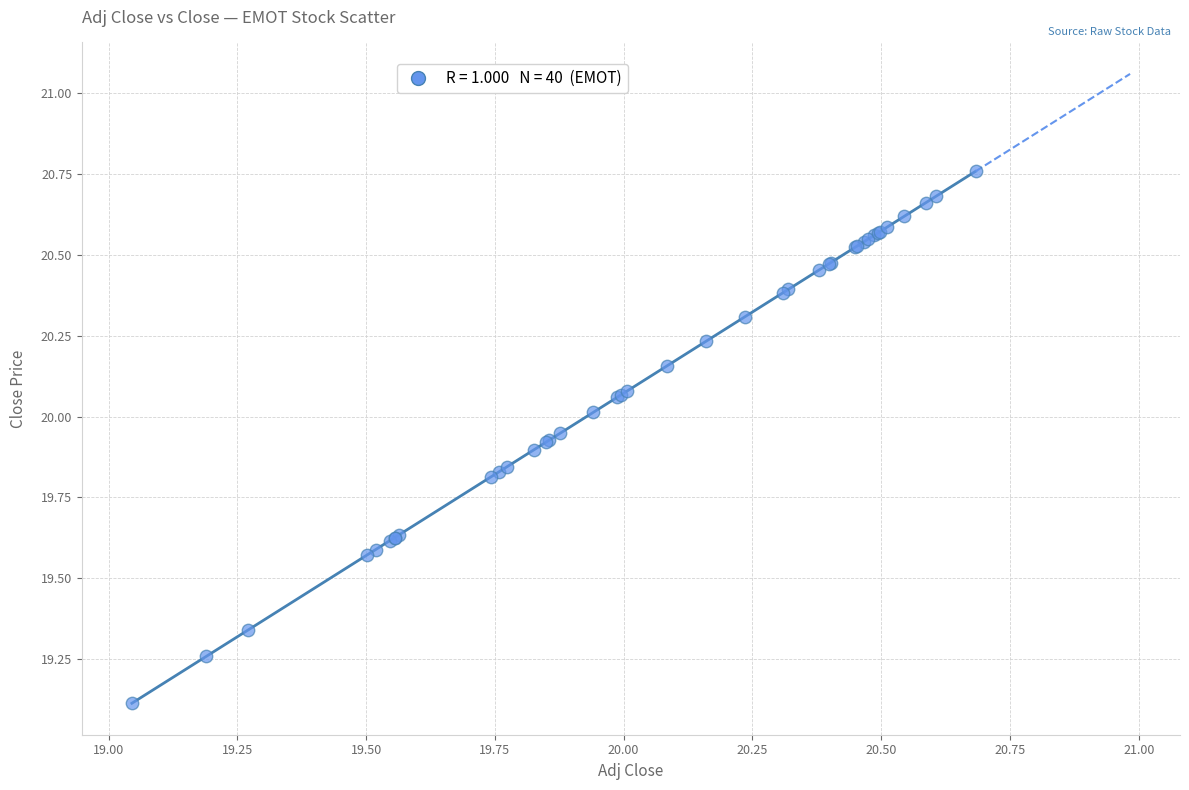

What Y value in the scatter plot is closest to 19?

19.1